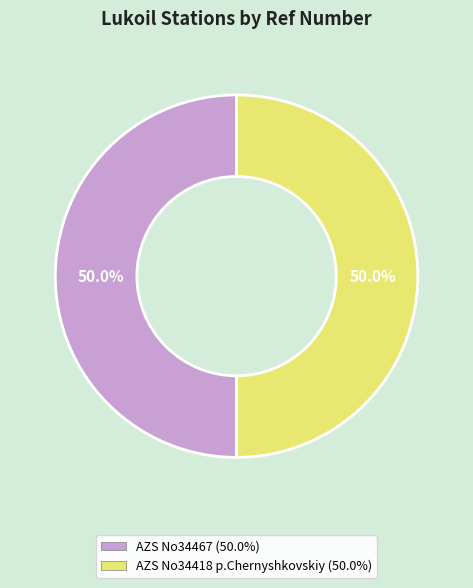

To the nearest percent, what percentage of the pie is AZS No34418 p.Chernyshkovskiy?

50%